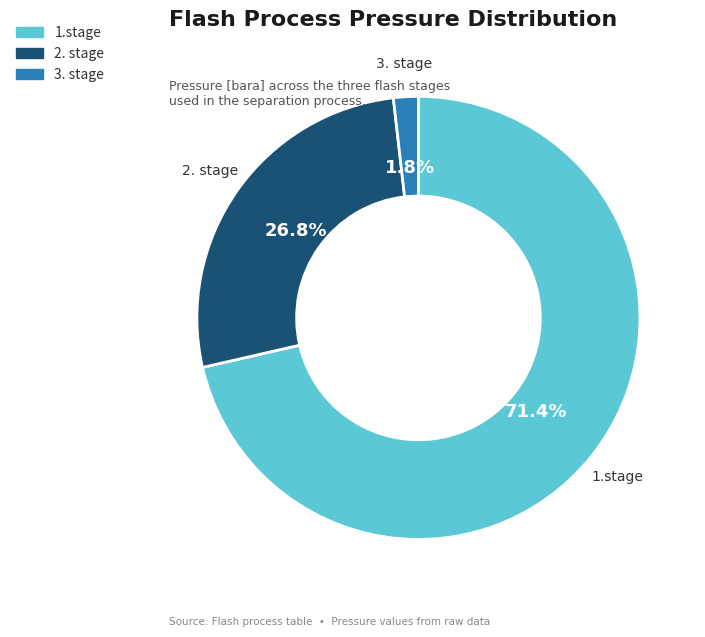

How many slices are in this pie chart?

3